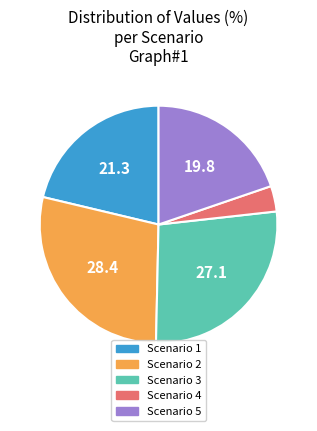

The Scenario 3 slice represents 27% of the pie. True or false?

True